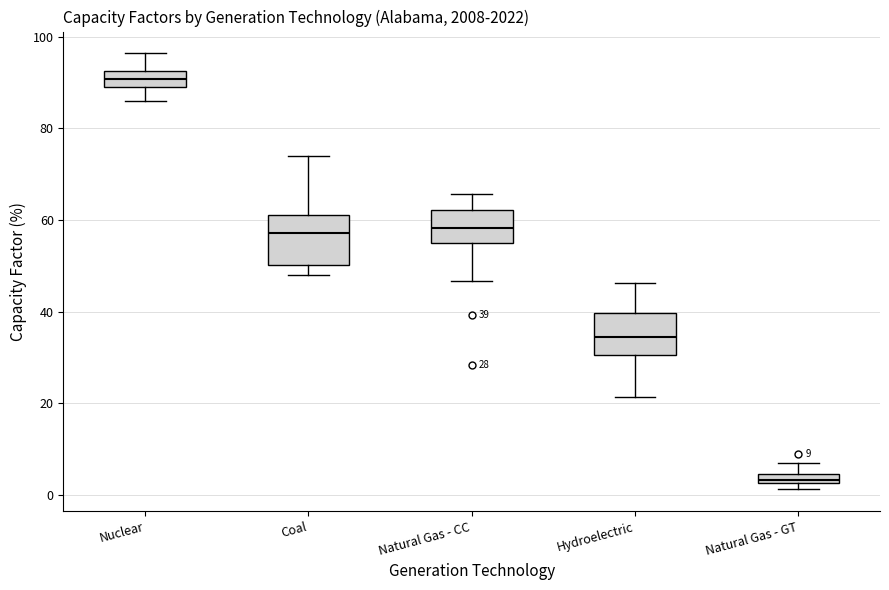

Which box's median line is the highest?

Nuclear